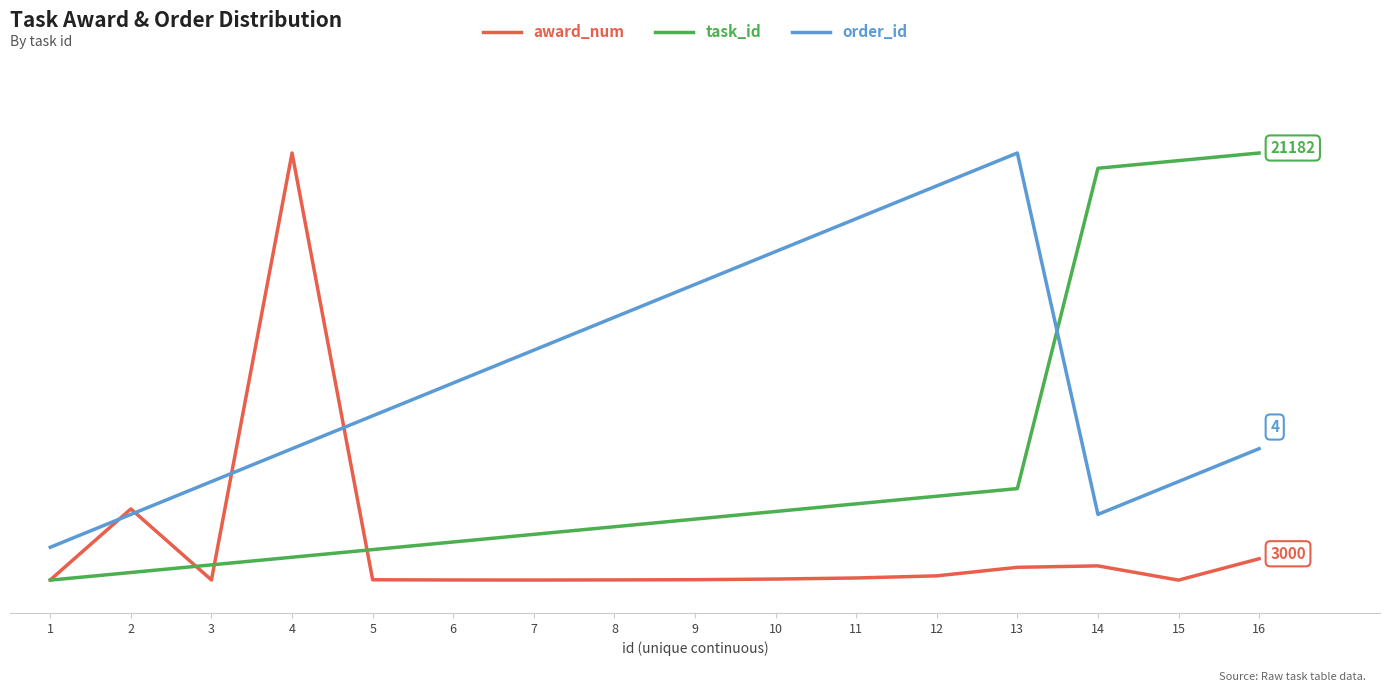

True or false: order_id and award_num intersect in this chart.

True